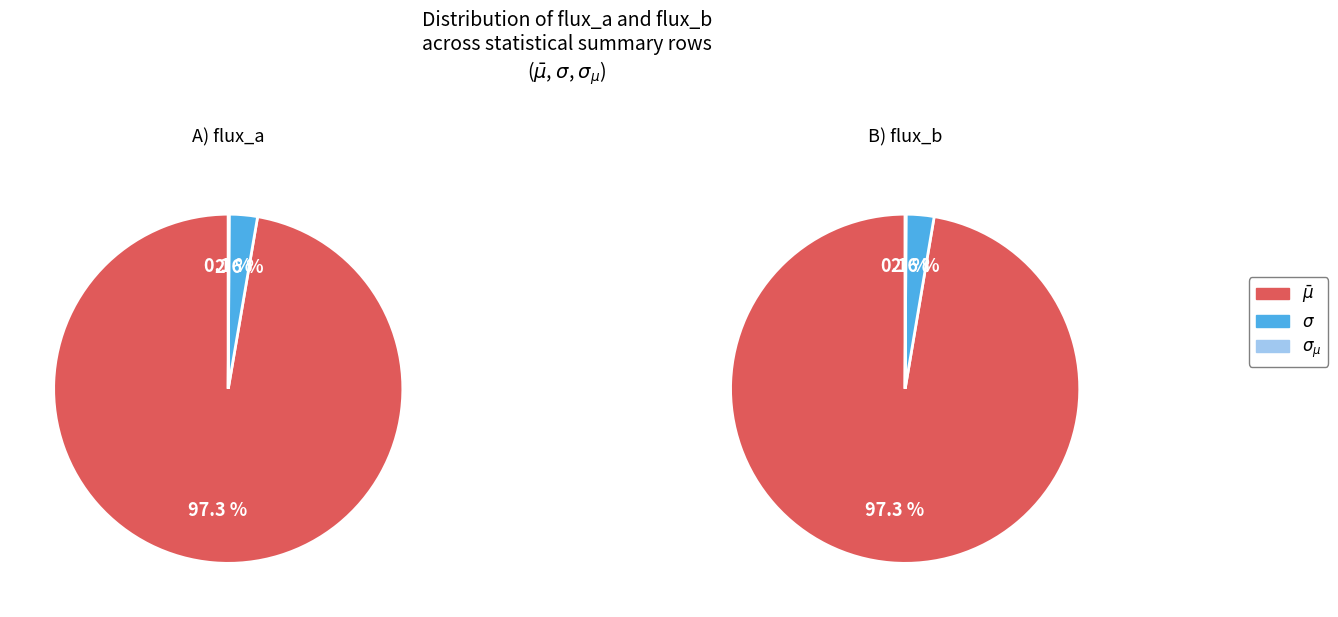

To the nearest percent, what is the average slice percentage?

33%